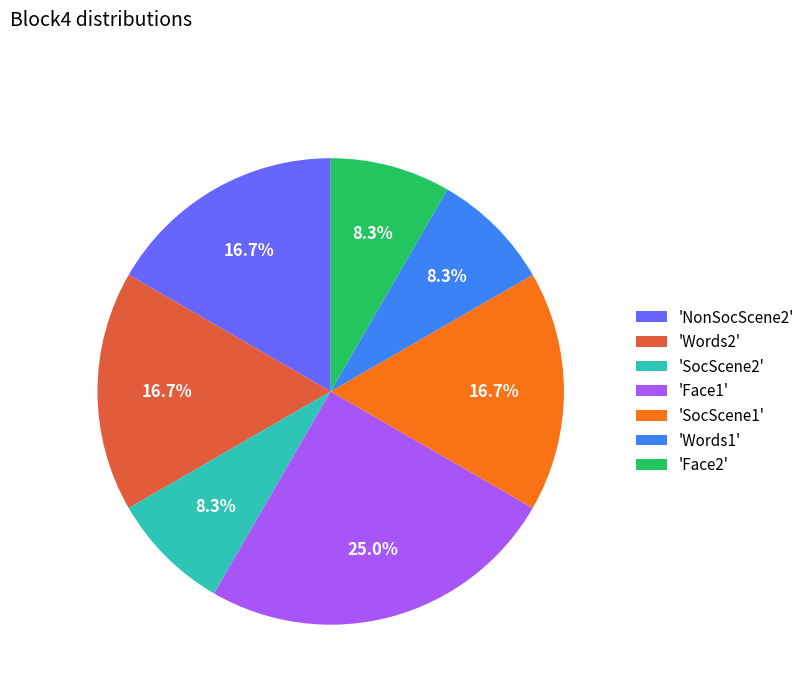

Which category has the biggest portion of the pie?

'Face1'